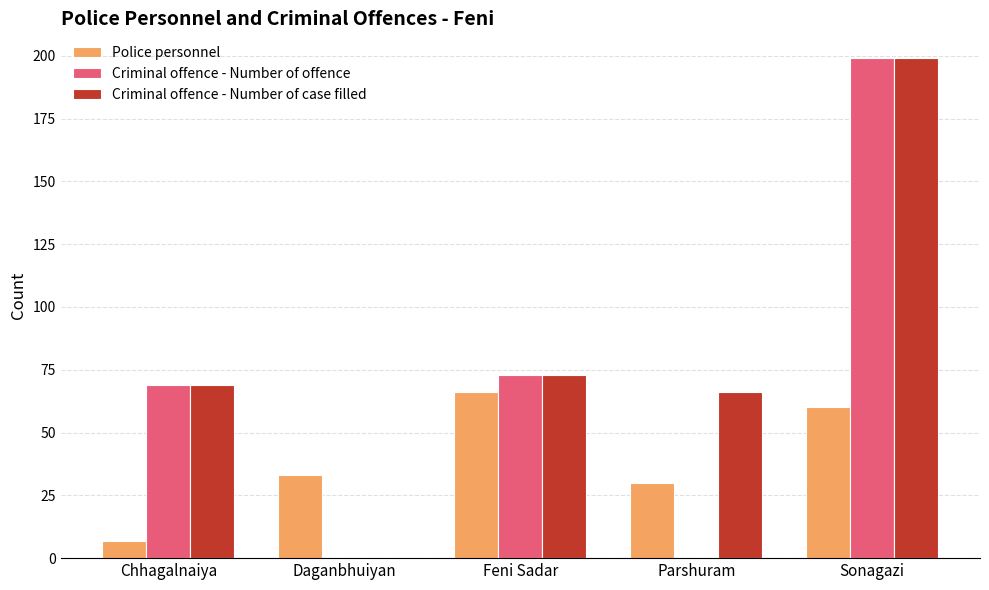

Which series has the largest total across all categories?

Criminal offence - Number of case filled